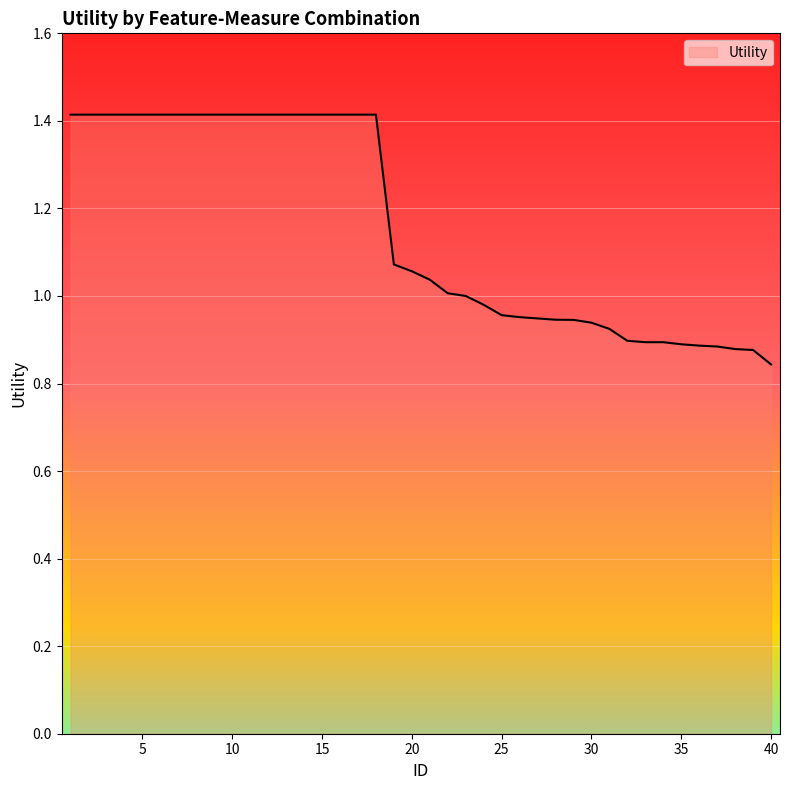

What is the greatest value displayed?

1.4